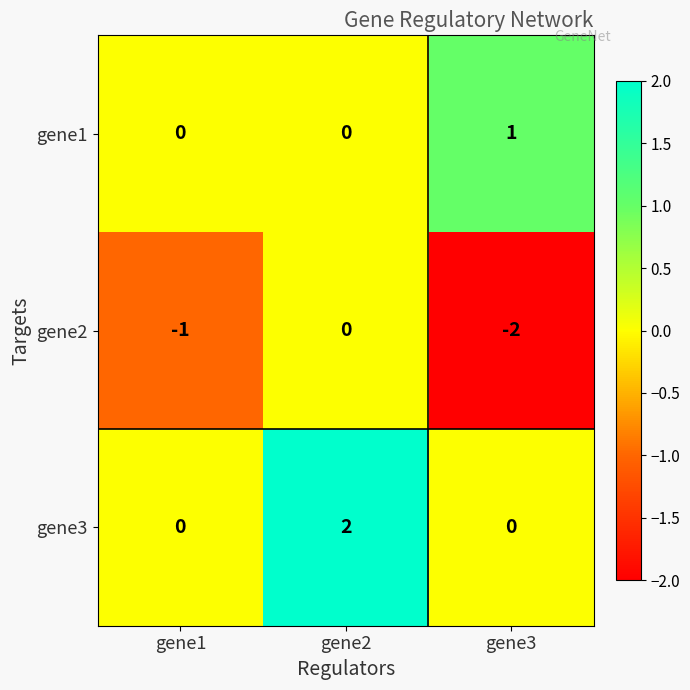

The value of gene3 at gene2 is 4. True or false?

False